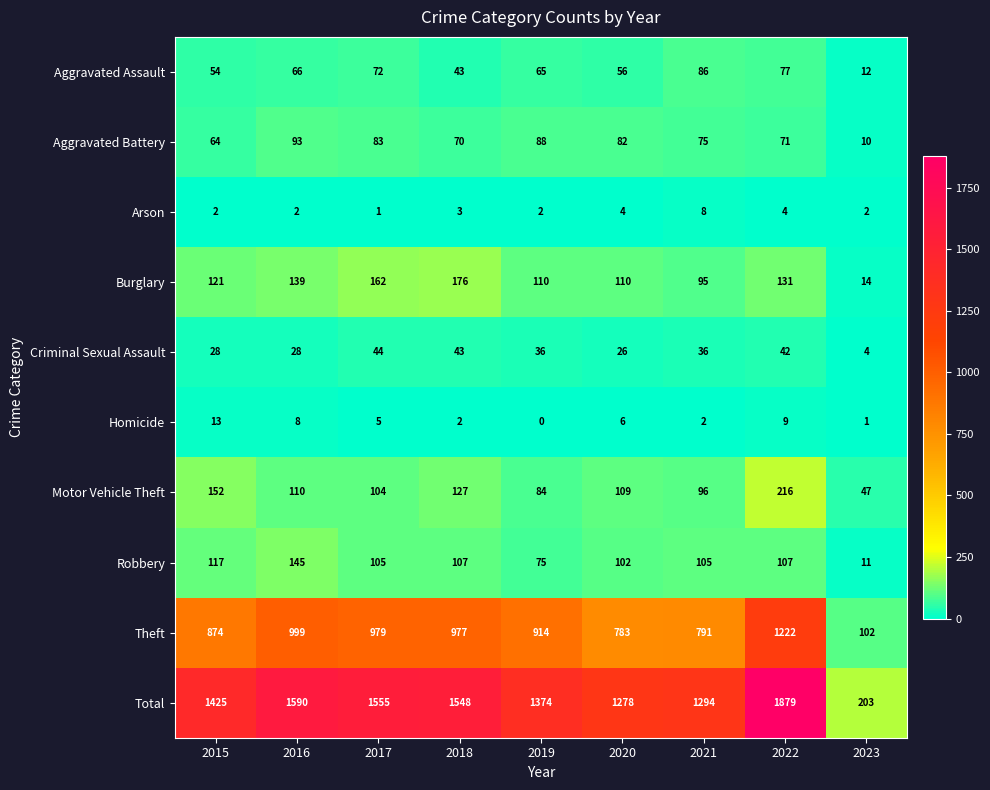

How many distinct data groups are displayed?

10